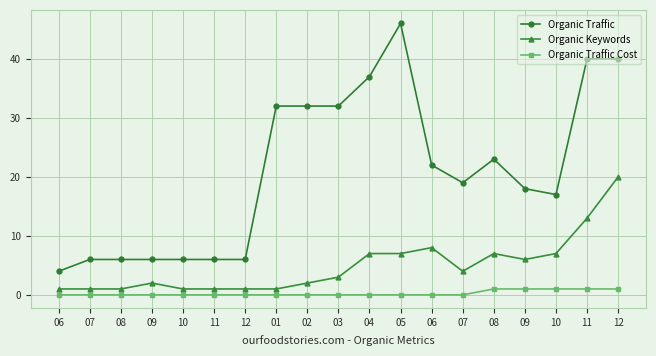

What is the lowest value of the Organic Traffic series?

4